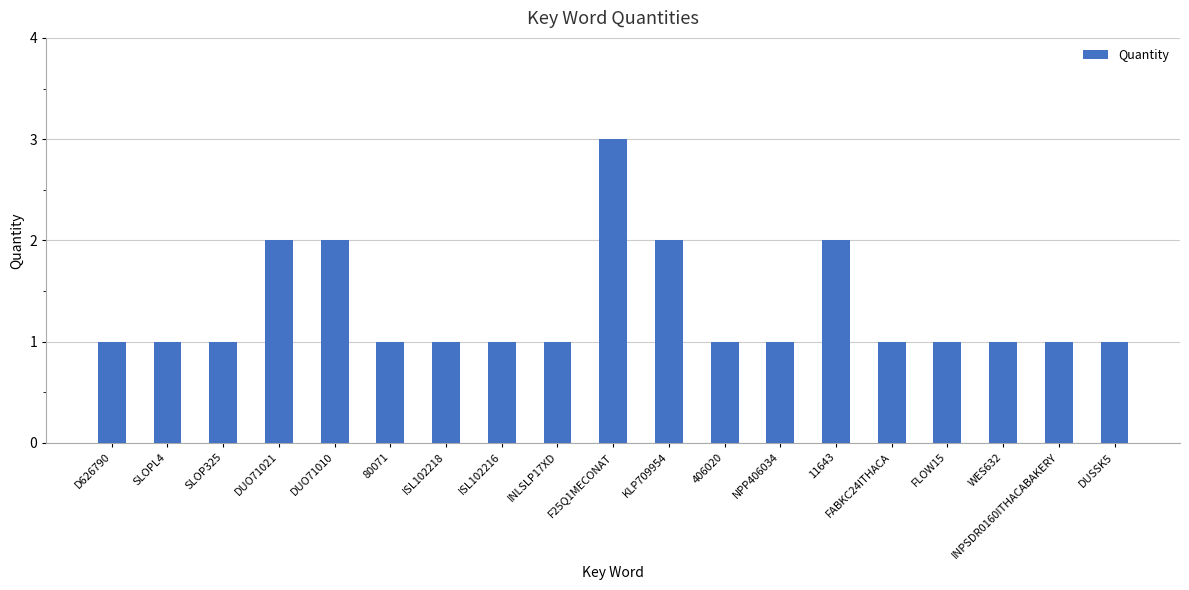

What is the average value?

1